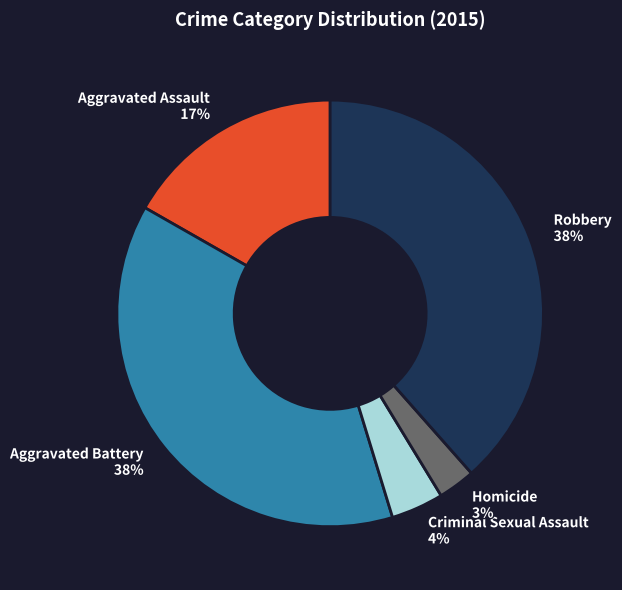

How many slices are in this pie chart?

5